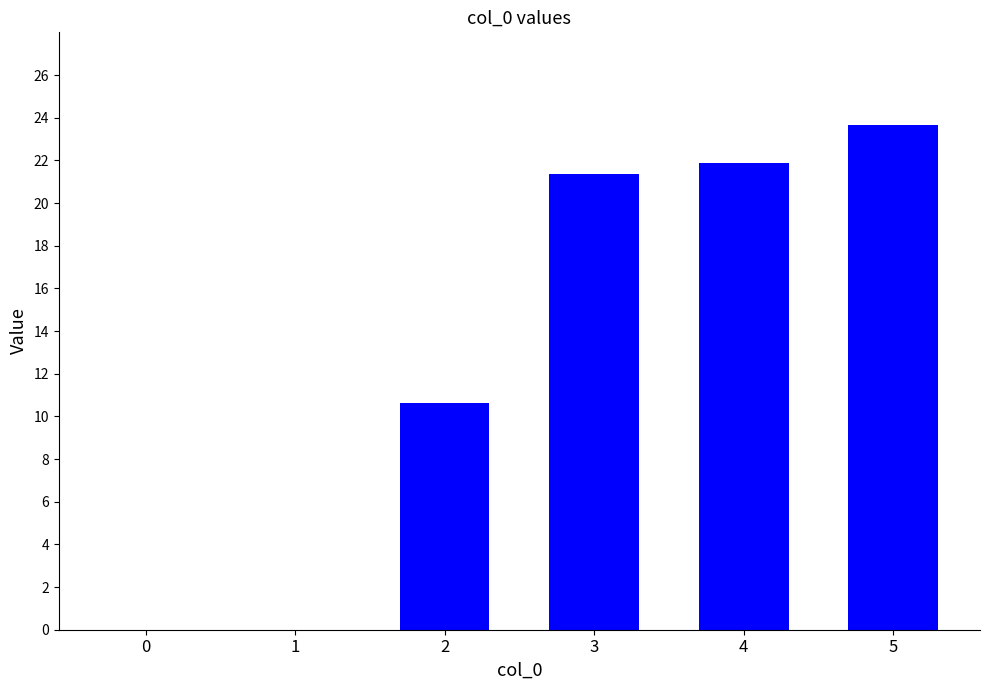

What is the change in value from 0 to 2?

+10.6